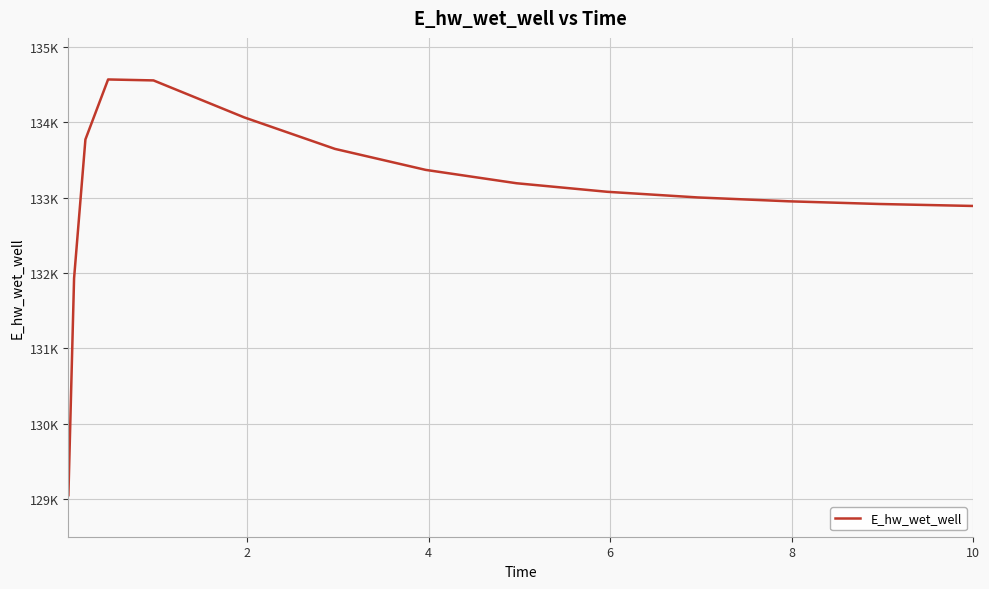

Reading right to left, extract all data points from this chart.

132889.5	132890.1	132915.5	132951.3	133002.5	133077.6	133191.3	133368.4	133647.3	134065.7	134556.9	134569.5	133772.8	131928.9	129048.5